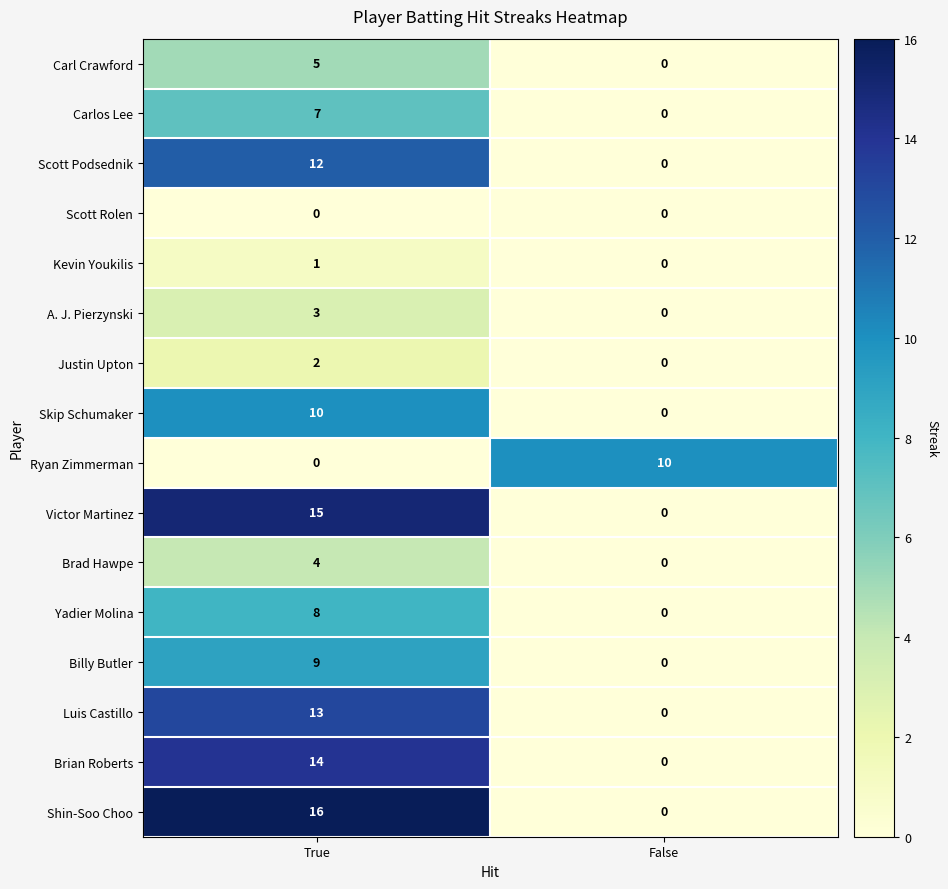

At which category is the sum across all series the highest?

True